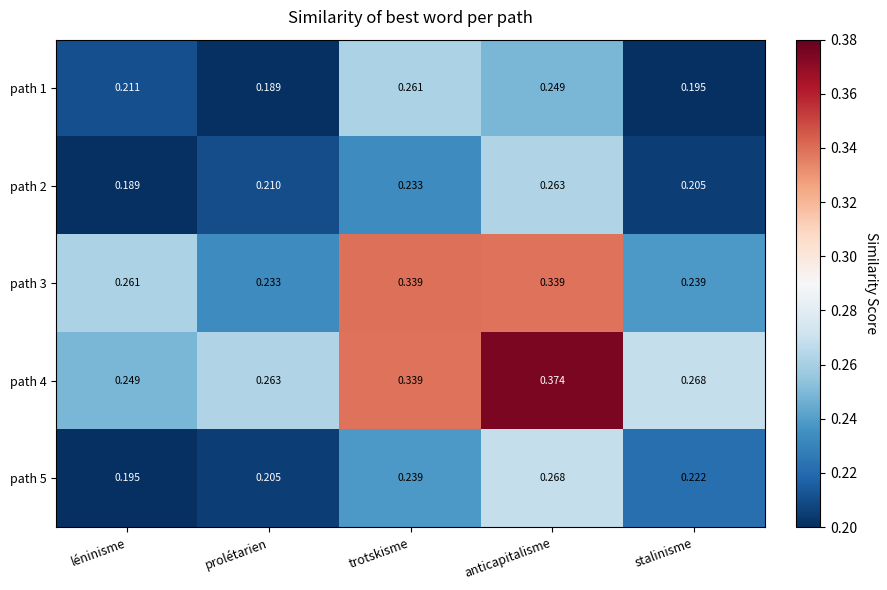

At which category does the chart reach its peak across all series?

anticapitalisme